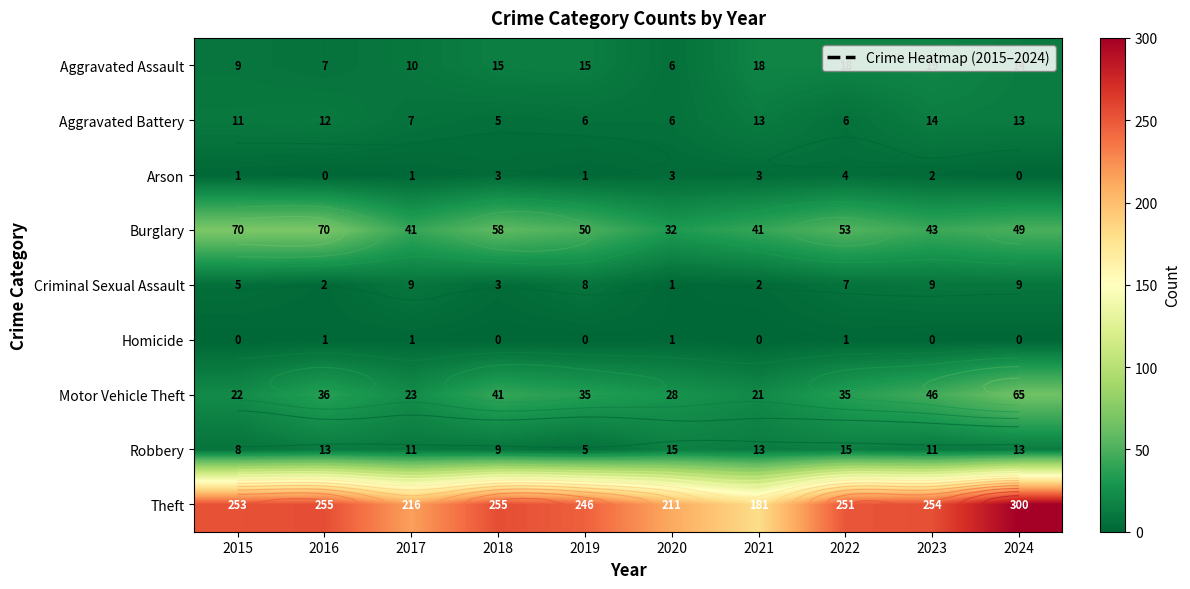

What is the sum of all Aggravated Battery values?

93